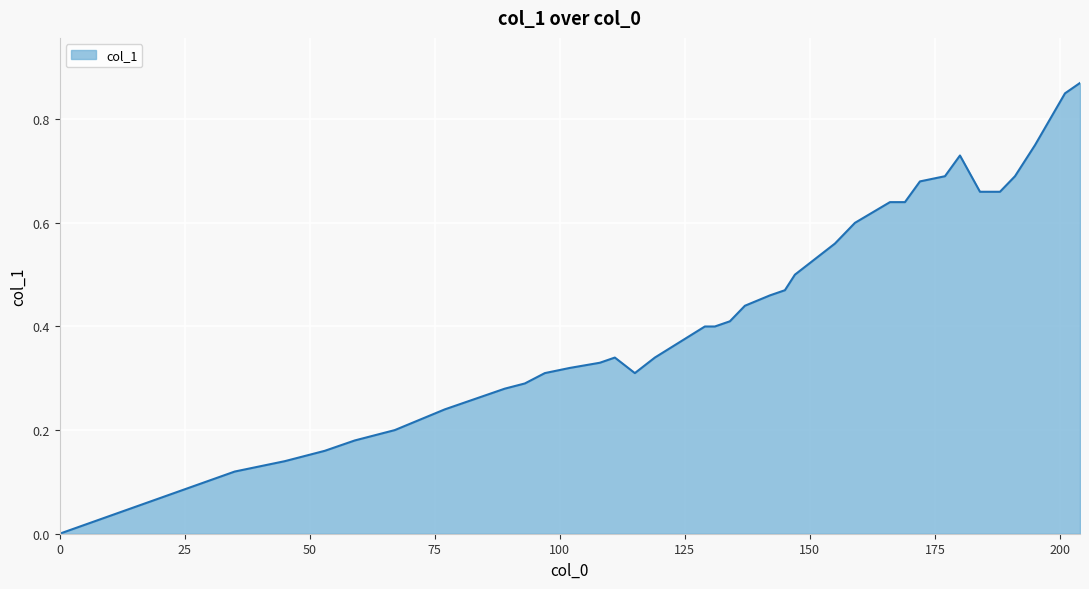

At which category does the data reach its first local peak?

111